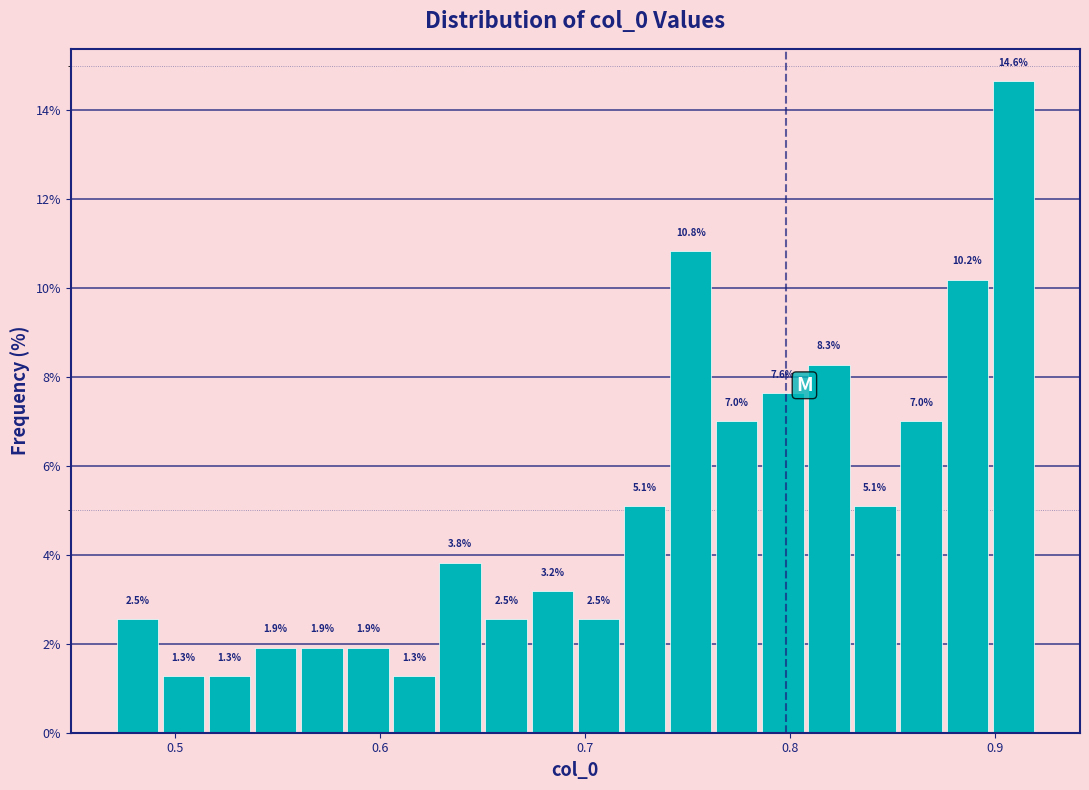

Around what value on the x-axis is the tallest bar? Give the approximate position of its centre, as read against the axis.

0.91